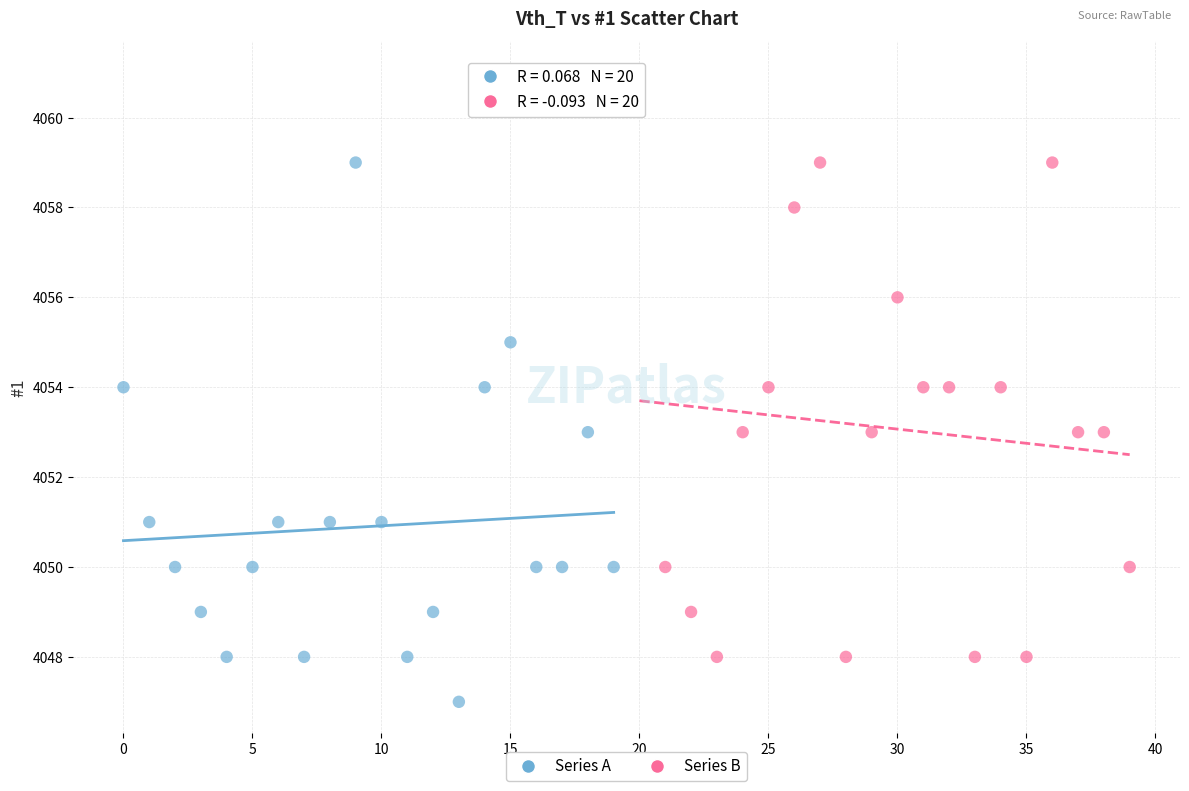

Which series contains the highest Y value?

Series B